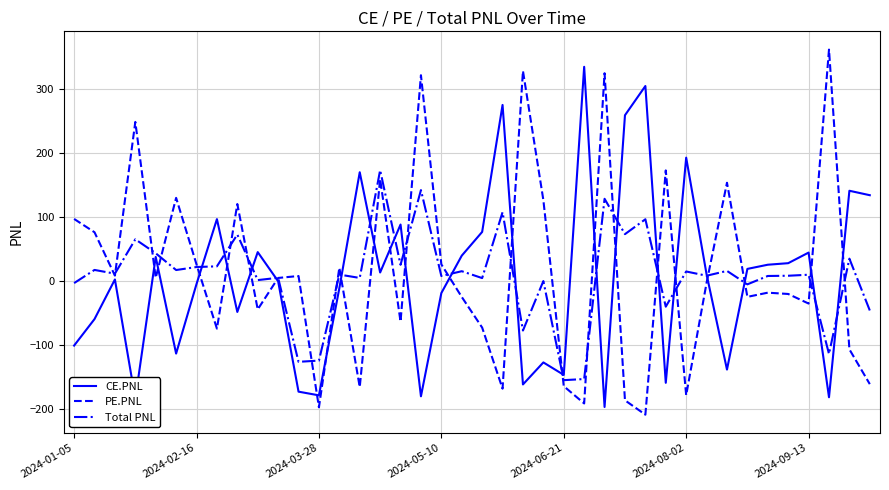

Rank the series by their maximum value, from lowest to highest.

Total PNL, CE.PNL, PE.PNL